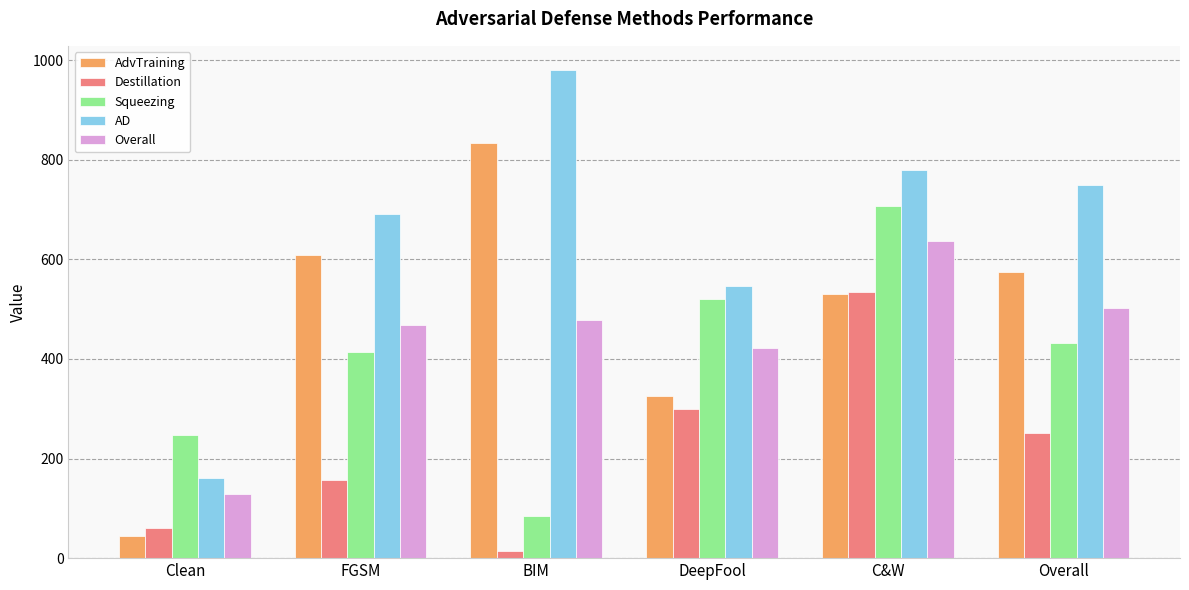

List the series in order of their peak value, lowest first.

Destillation, Overall, Squeezing, AdvTraining, AD